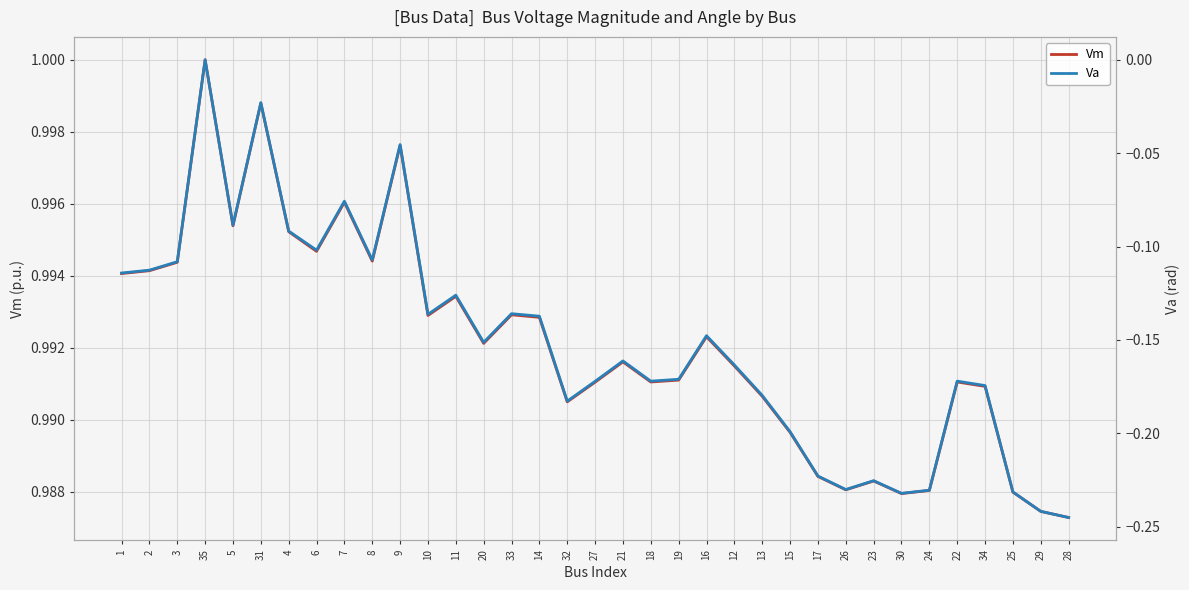

How many lines are shown in the chart?

2